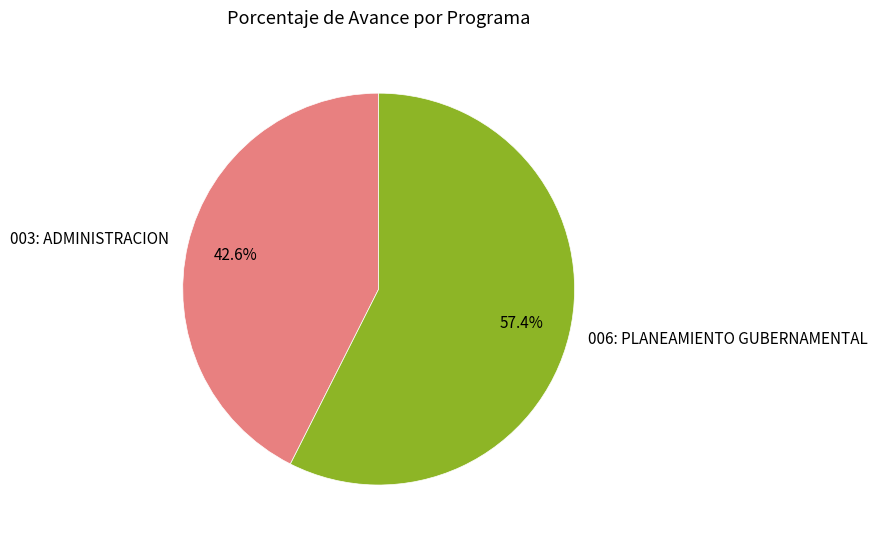

True or false: 006: PLANEAMIENTO GUBERNAMENTAL accounts for 57% of the total.

True